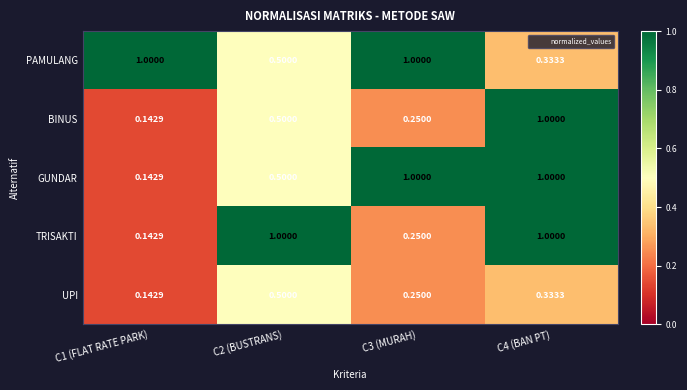

At which category is the sum across all series the highest?

C4 (BAN PT)